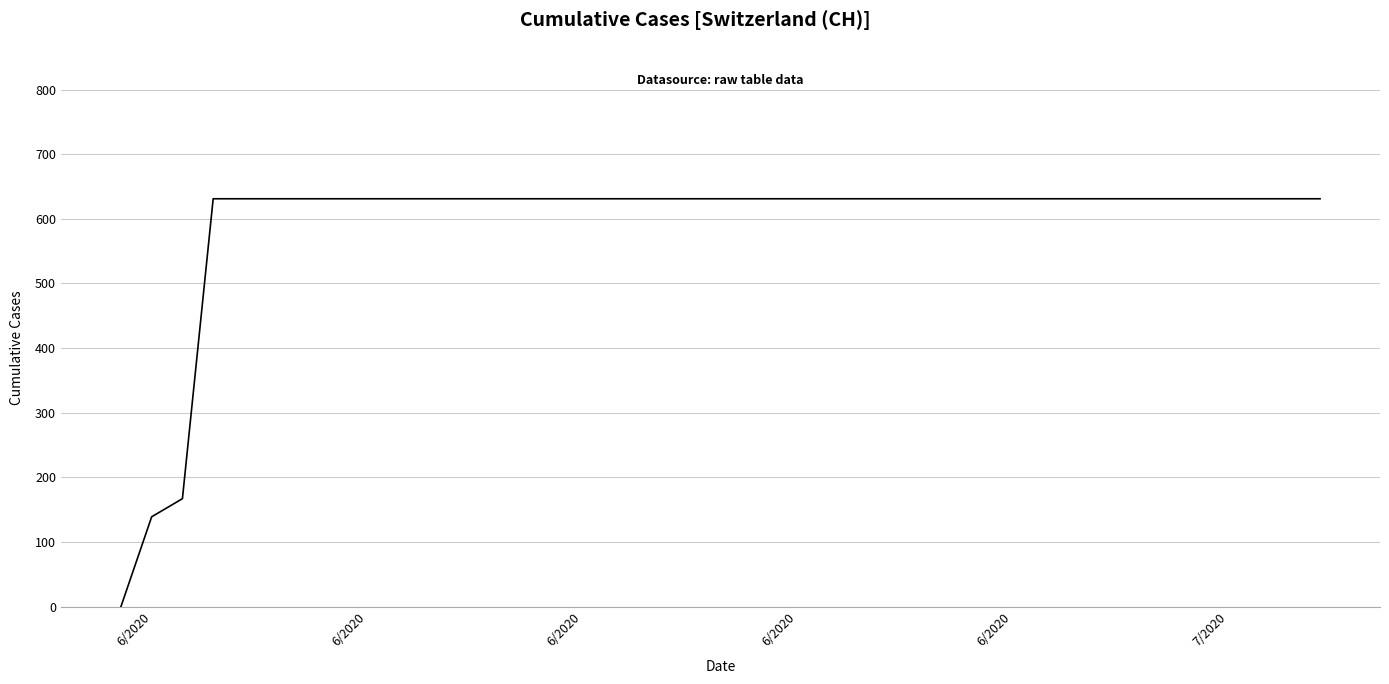

What is the greatest value displayed?

631